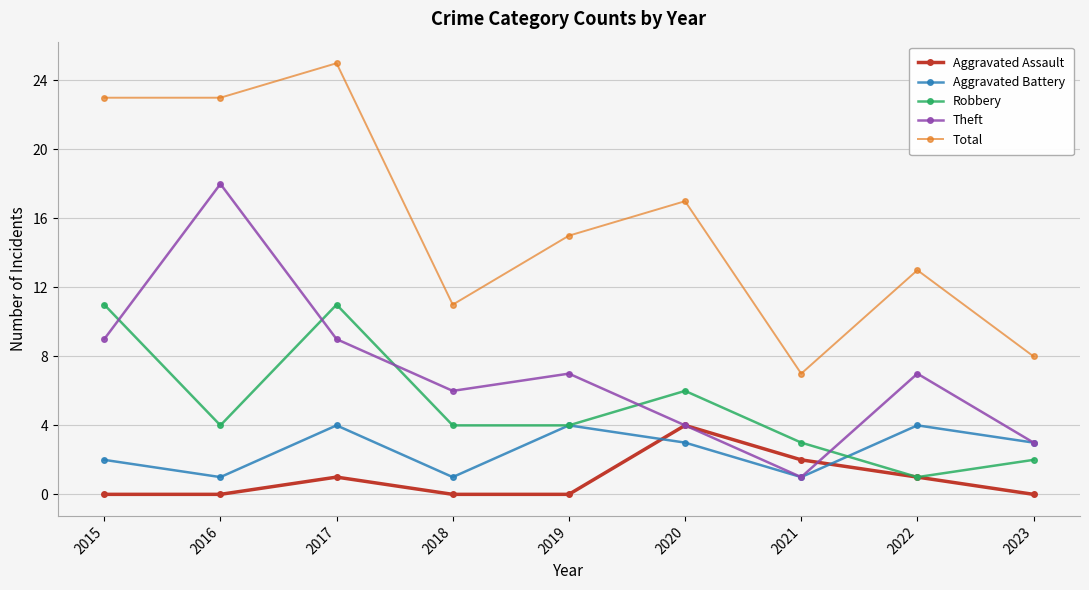

Which category has the lowest value in the Robbery series?

2022